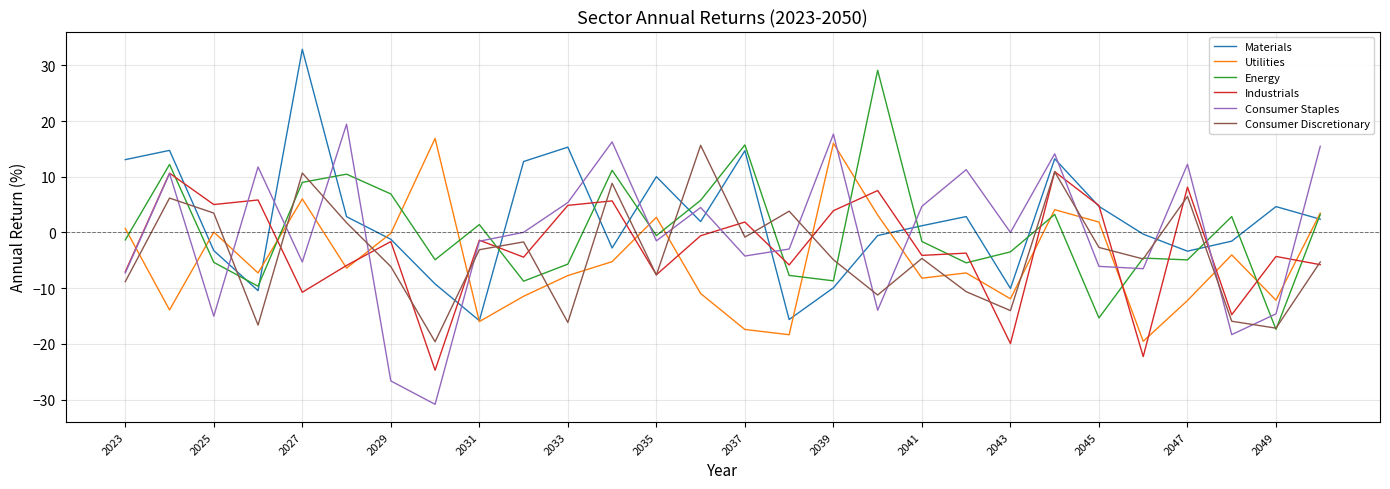

Count the number of data series in this chart.

6